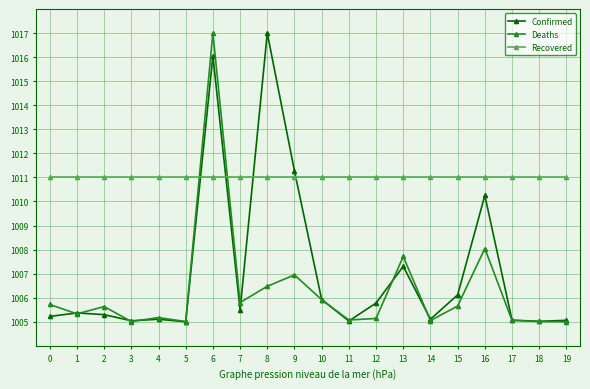

Read the Deaths value at 12.

1005.1